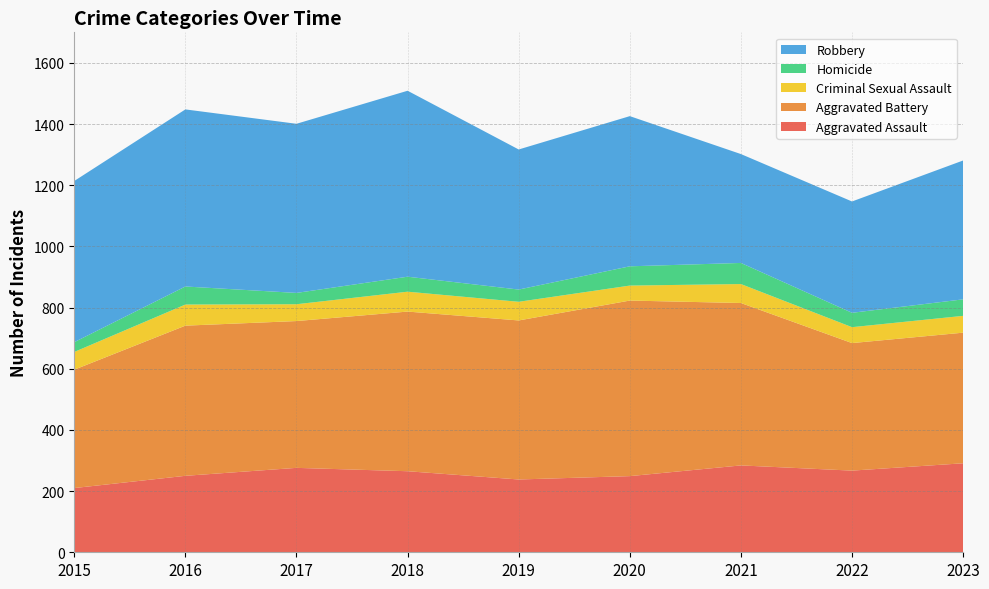

Reading left to right, extract all data points from this chart.

Aggravated Assault: 210	250	276	265	238	249	284	267	291
Aggravated Battery: 387	491	480	522	520	574	531	417	427
Criminal Sexual Assault: 58	69	55	65	61	49	62	52	55
Homicide: 32	59	37	49	40	63	69	47	54
Robbery: 527	579	553	608	458	491	356	364	454